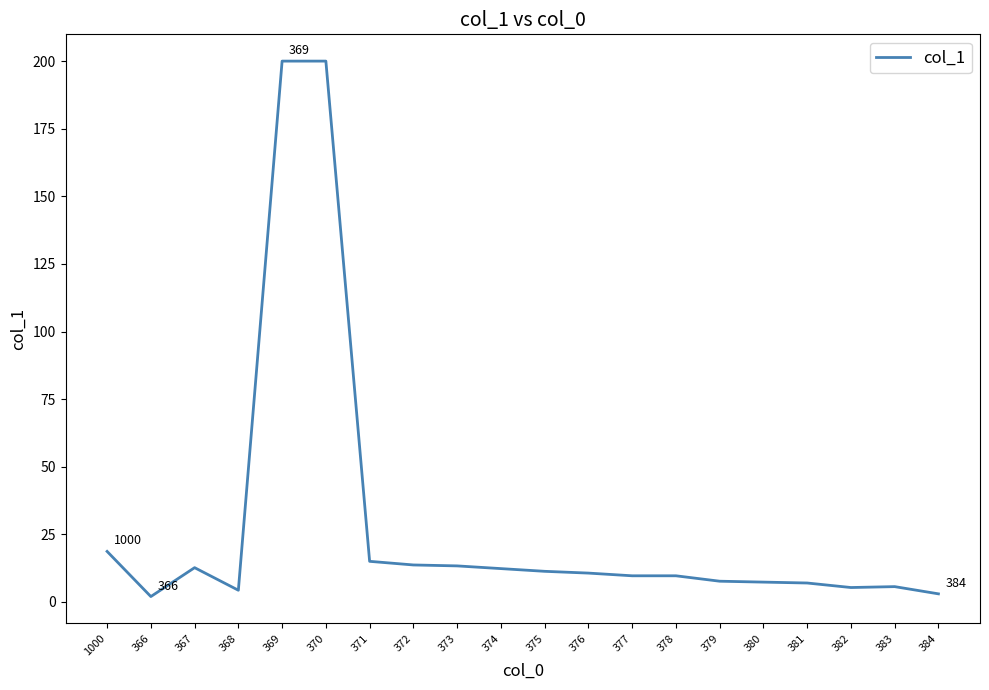

The value at 372 is 13.7. True or false?

True